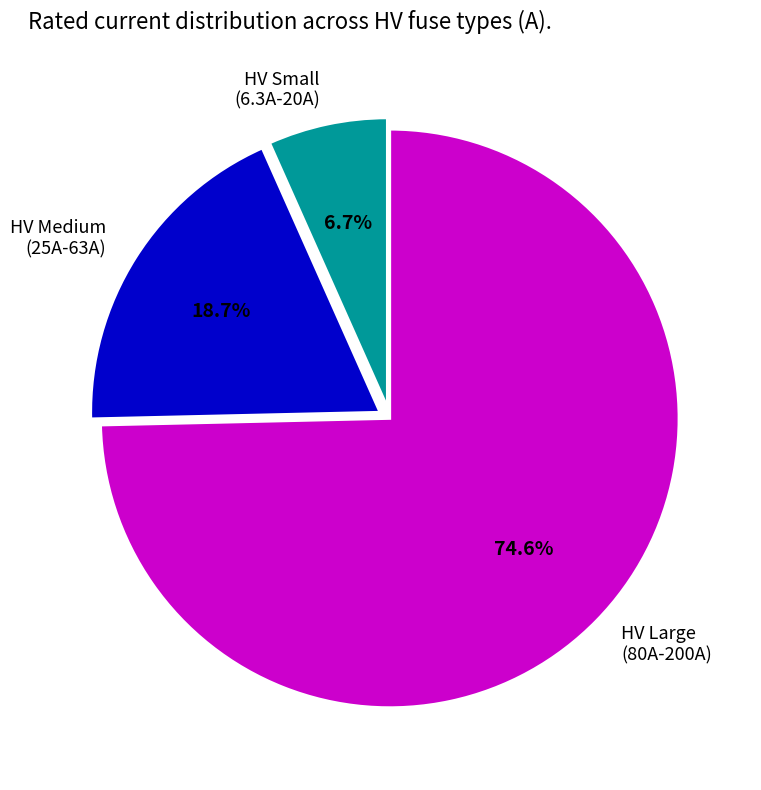

Does HV Medium (25A-63A) represent more than half of the total?

No